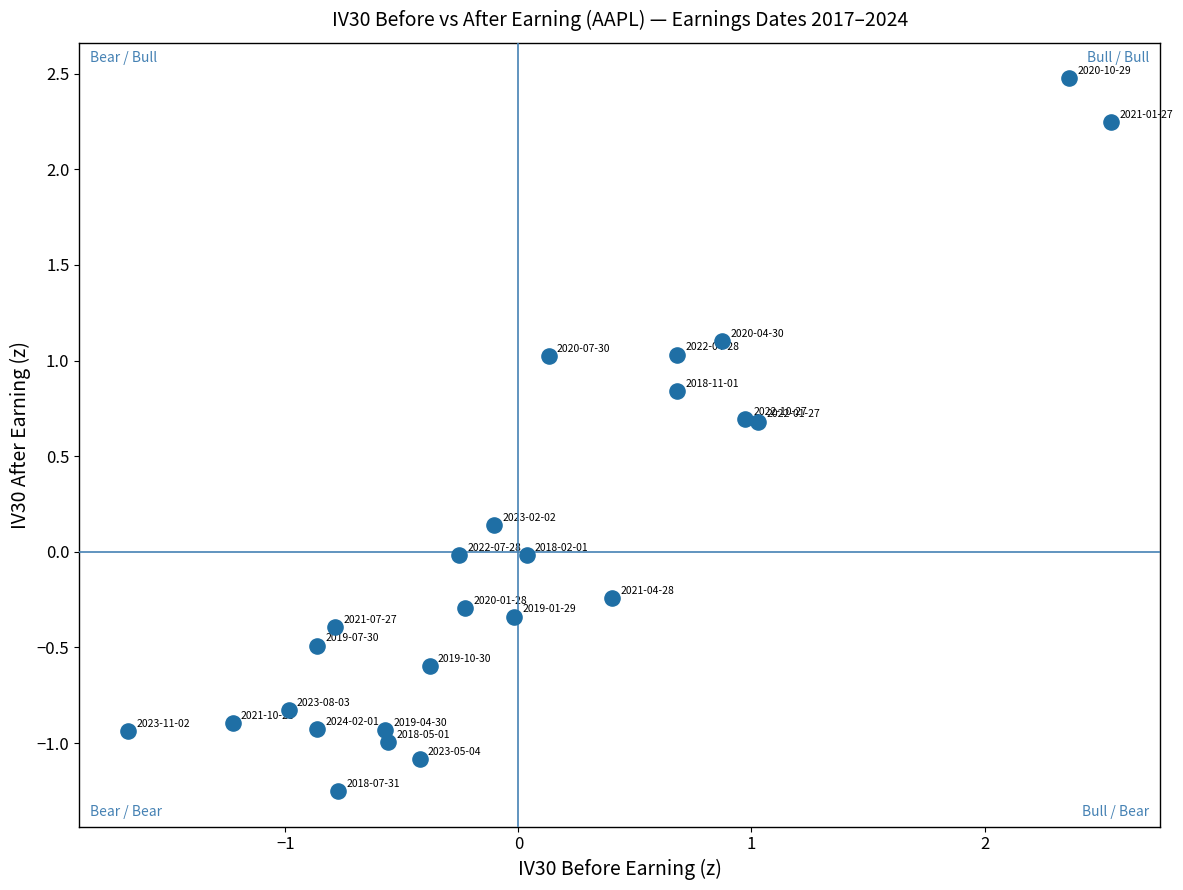

What is the range of X values (max minus min)?

4.2